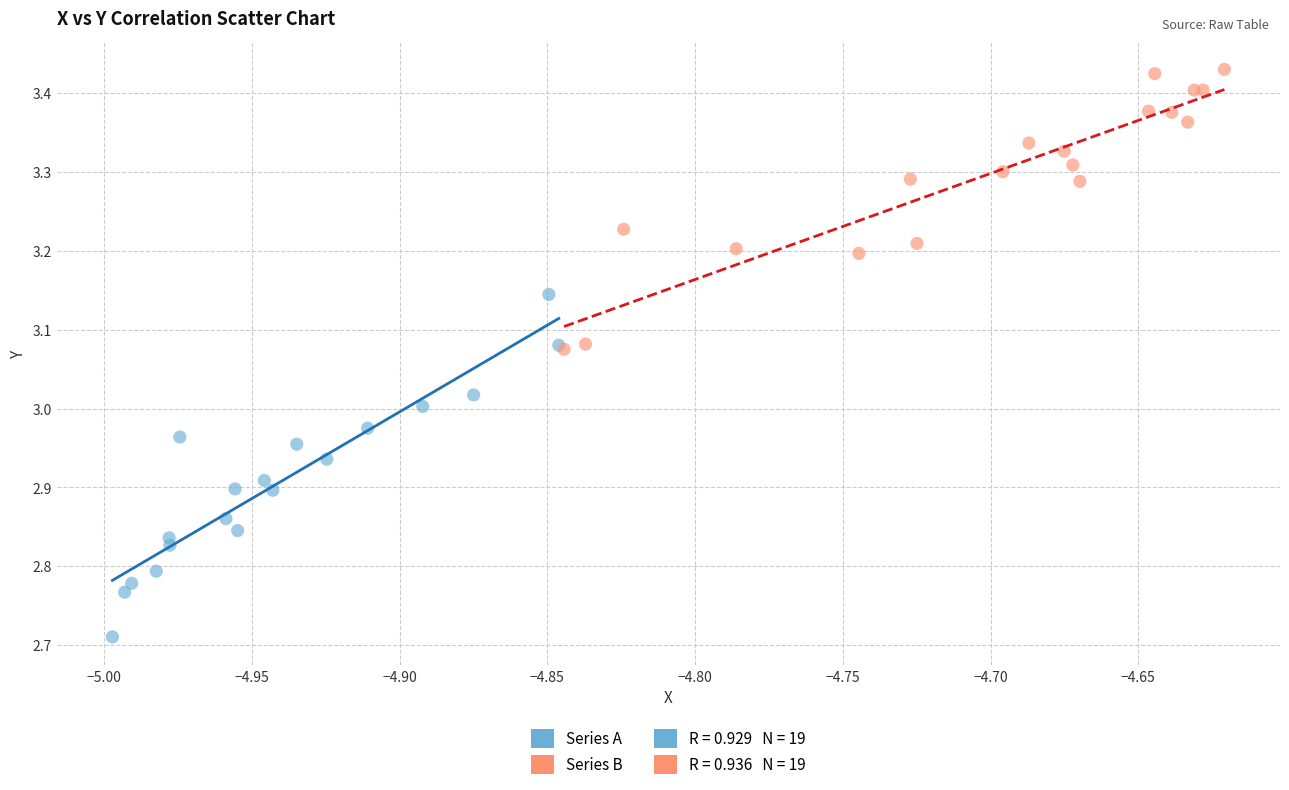

Which series contains the highest Y value?

Series B